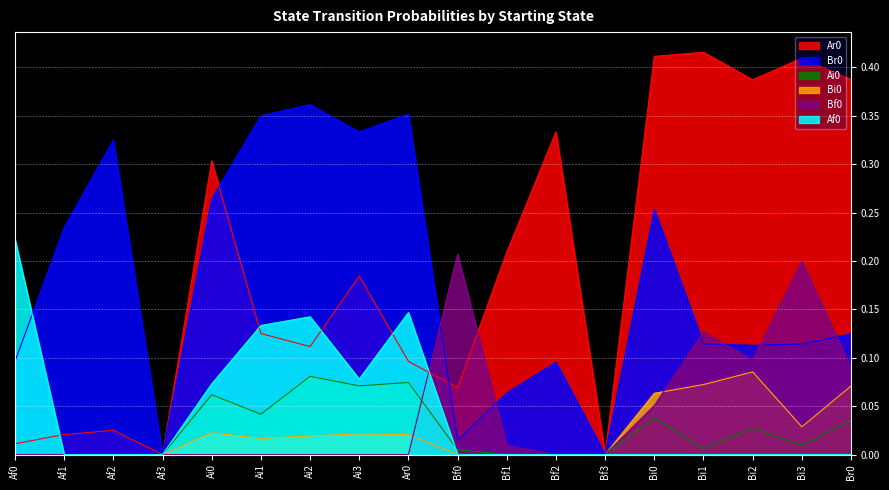

What are all the series names shown in the legend?

Ar0, Br0, Ai0, Bi0, Bf0, Af0